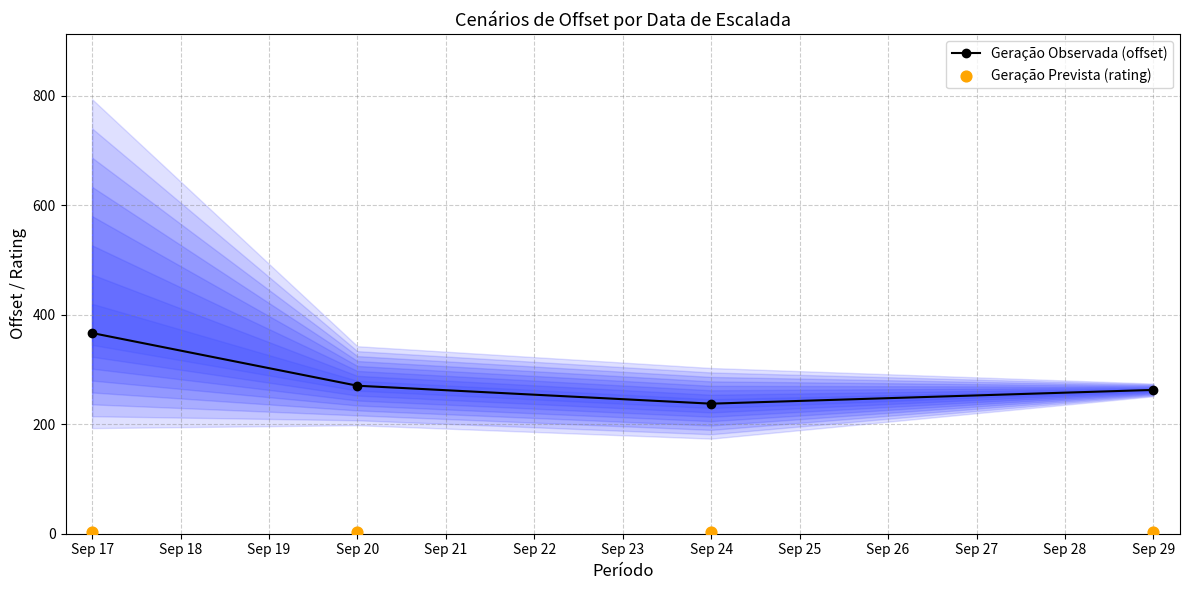

Which series reaches the minimum Y coordinate?

Geração Prevista (rating)